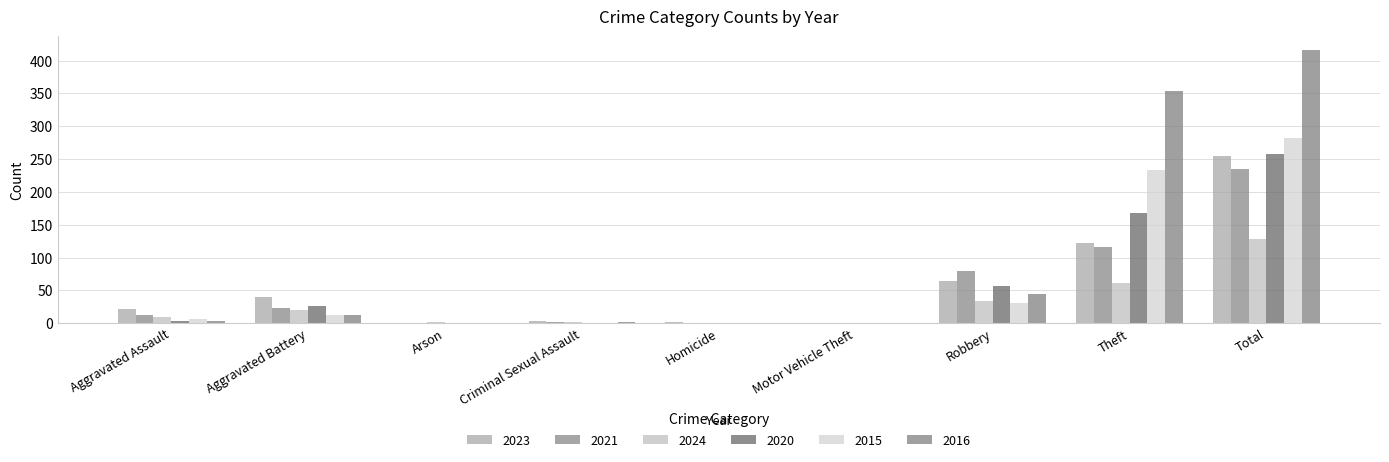

Where does the 2024 series first go above 10?

Aggravated Battery